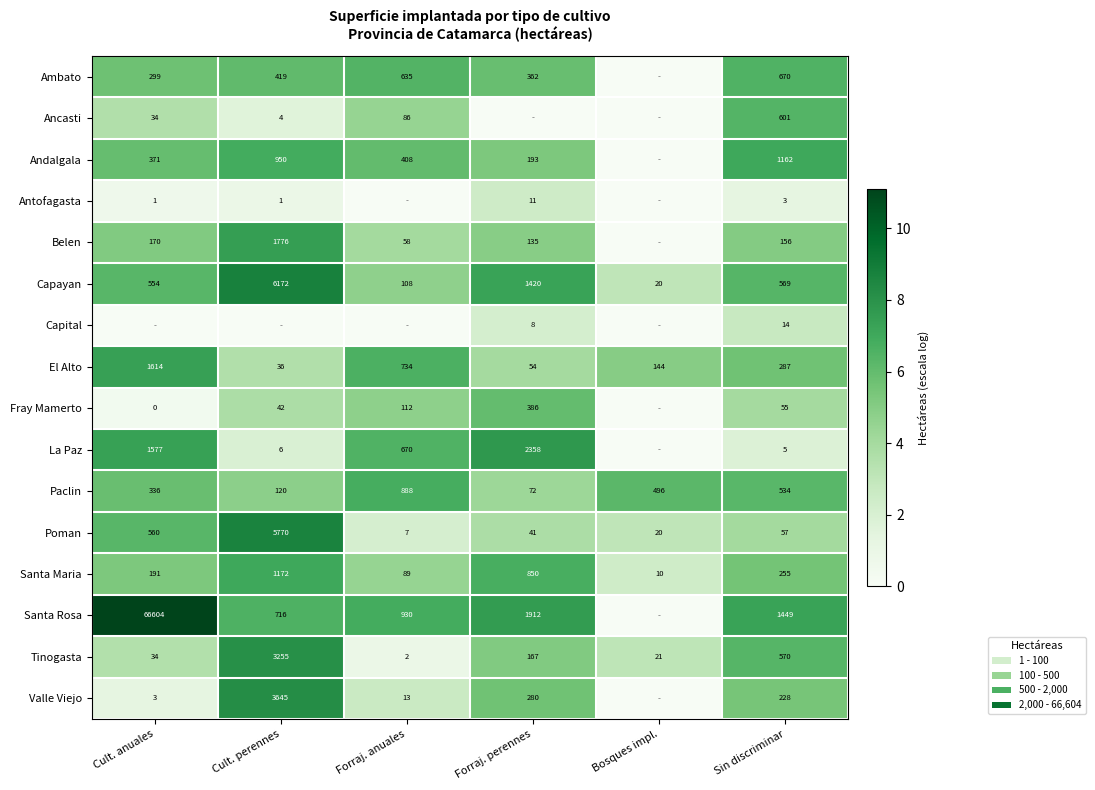

What is the spread (max minus min) of values at Sin discriminar?

1446